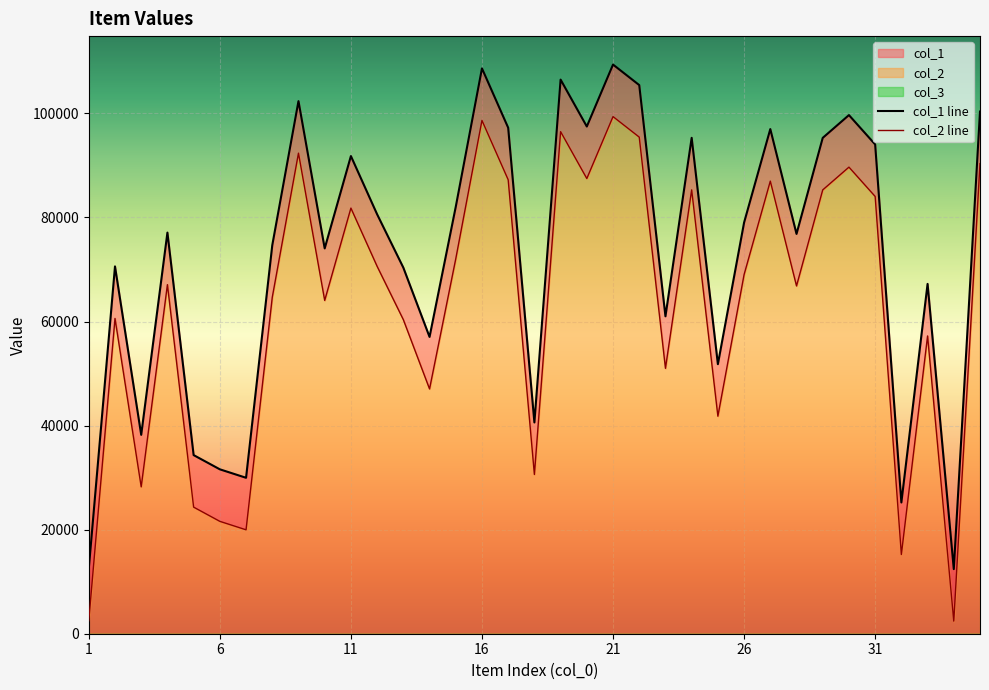

Which category has the lowest value across all series?

34